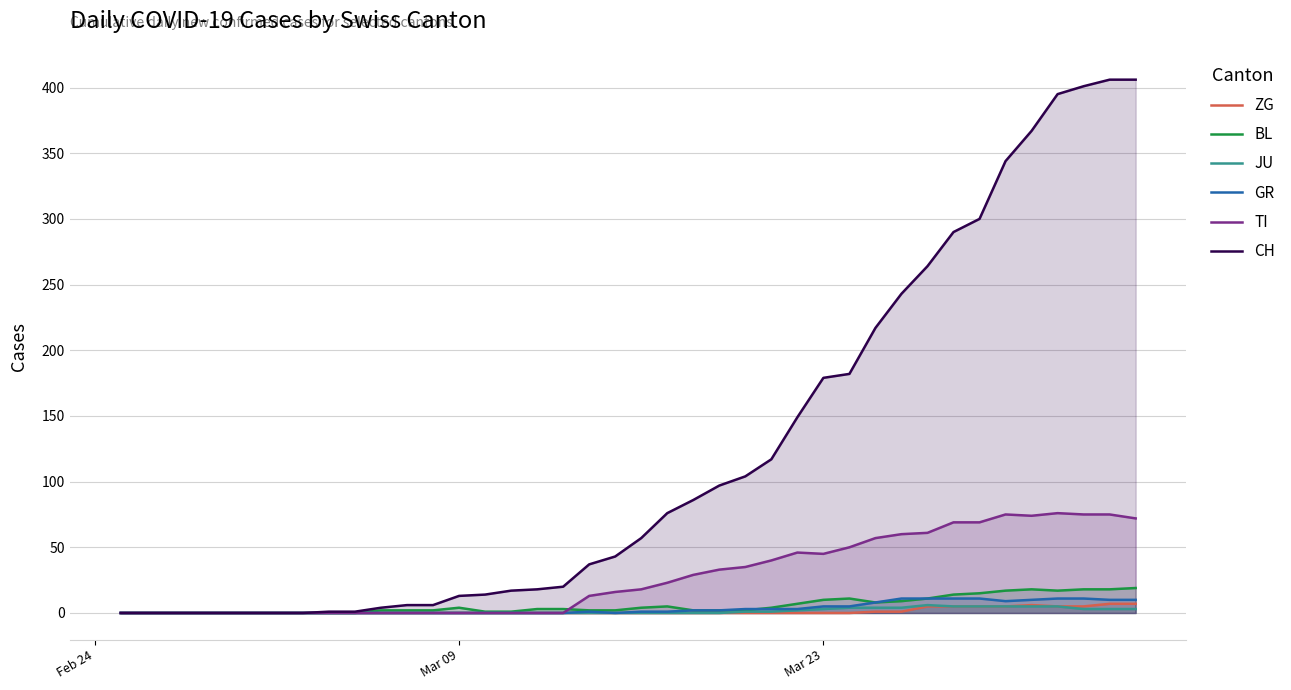

How many times do BL and TI cross each other?

1